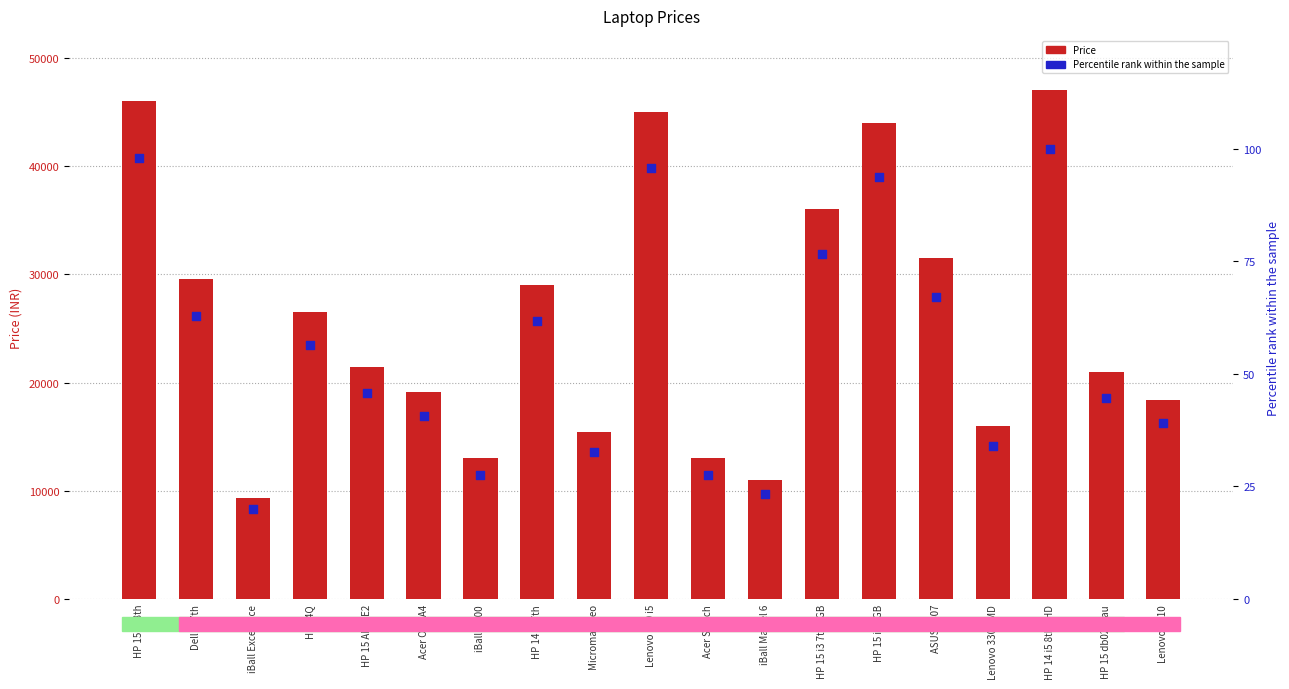

Which series contains the highest Y value?

Price (INR)